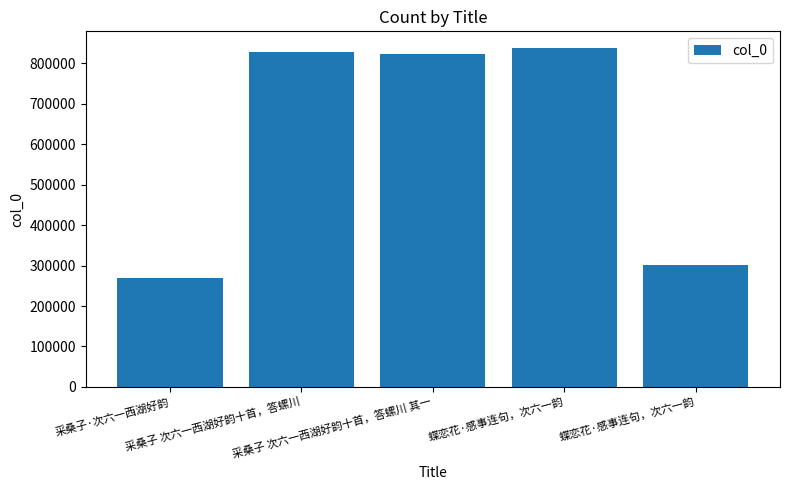

How many values are below 823600?

2